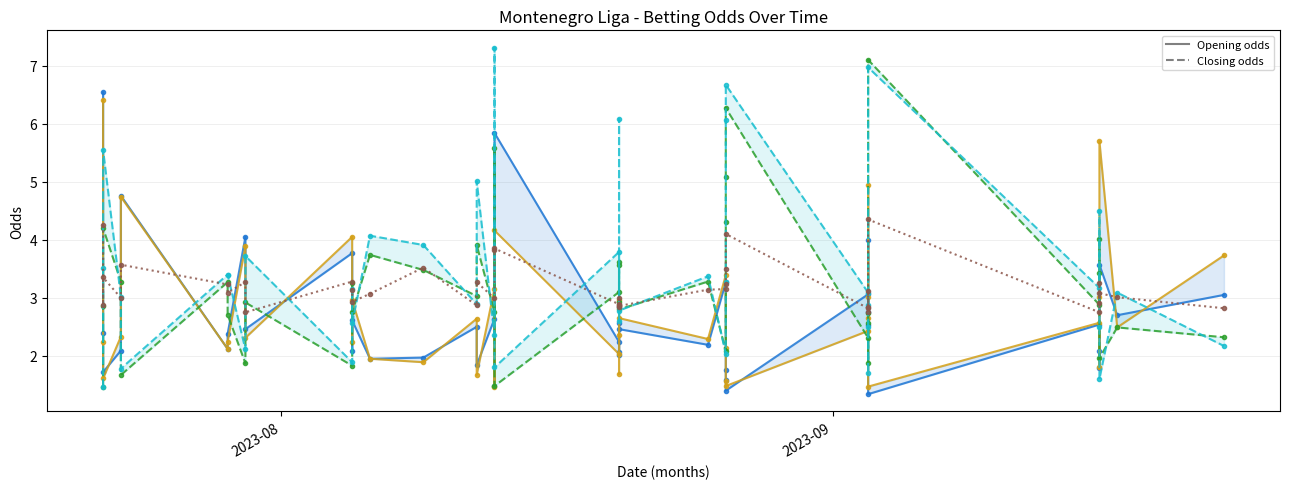

What is the minimum value shown in the chart?

1.3